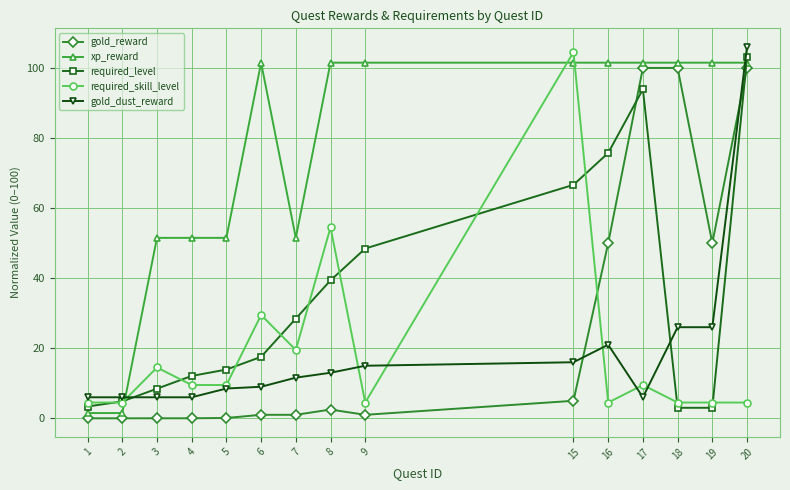

Does the chart display data point markers on the line(s)?

Yes